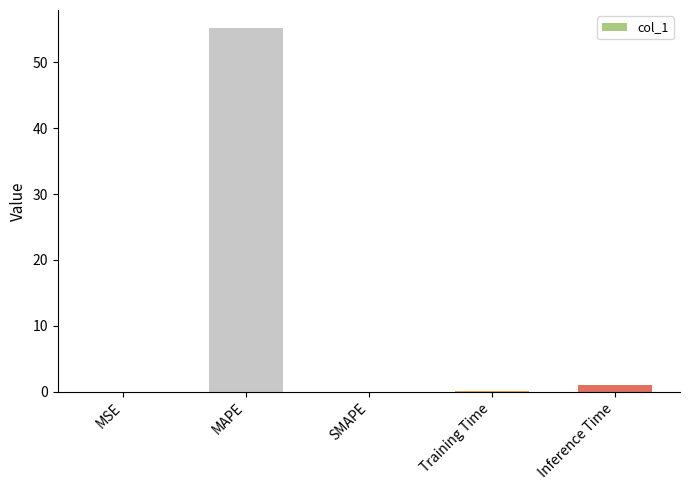

What is the difference between the values at Inference Time and Training Time?

0.9